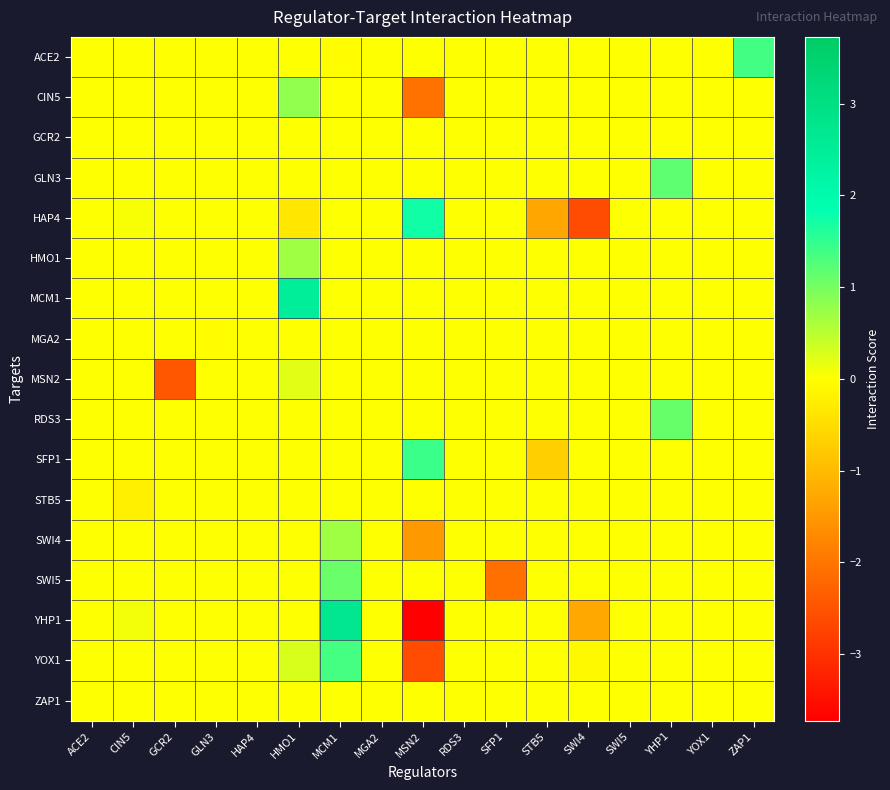

List the series in order of their peak value, highest first.

YHP1, MCM1, HAP4, SFP1, ACE2, YOX1, GLN3, RDS3, SWI5, CIN5, HMO1, SWI4, MSN2, GCR2, MGA2, STB5, ZAP1